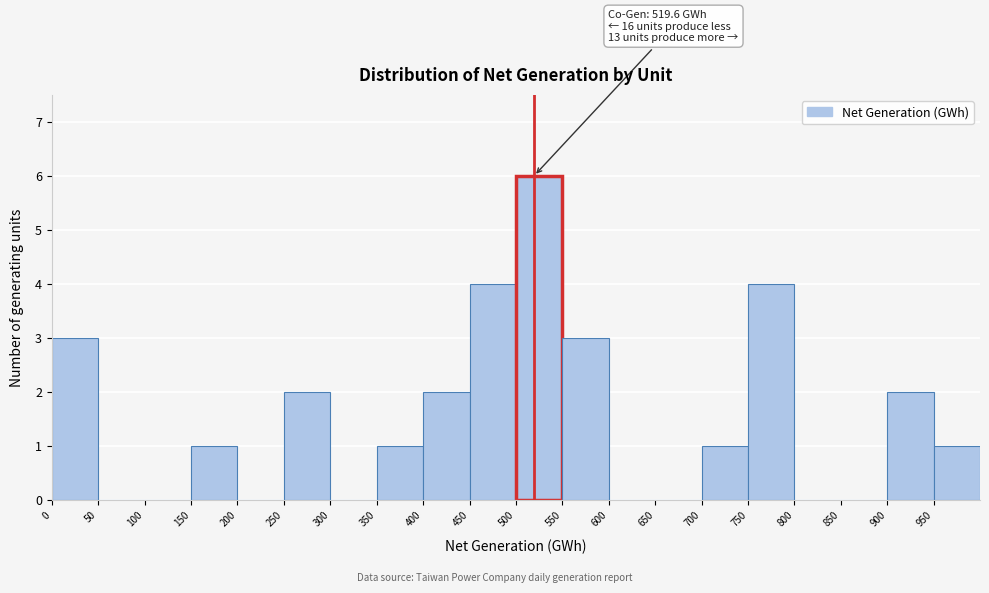

Over which range of the x-axis is the bar tallest?

500 to 550